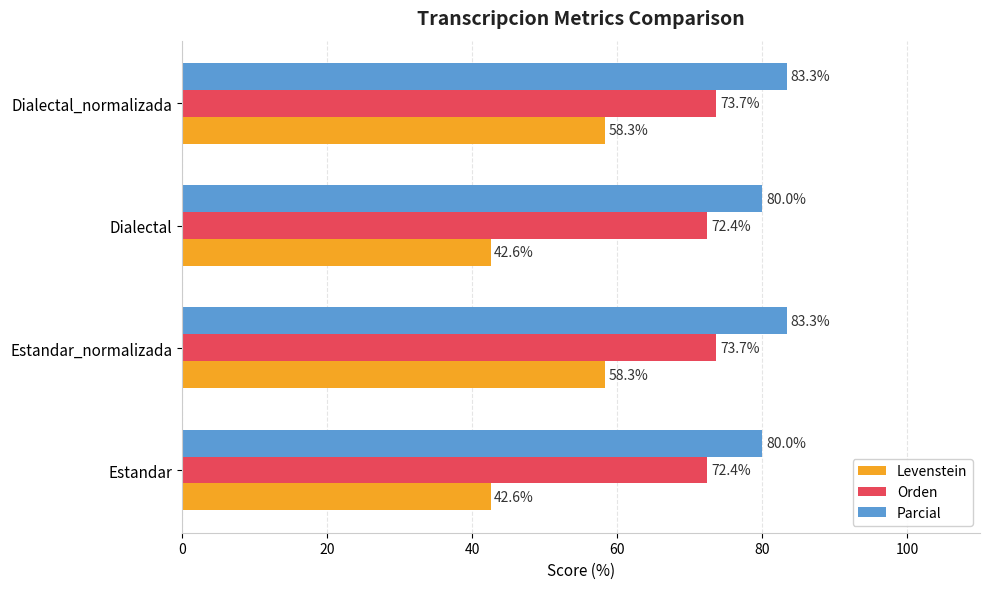

What is the total value across all series at Estandar?

195.0